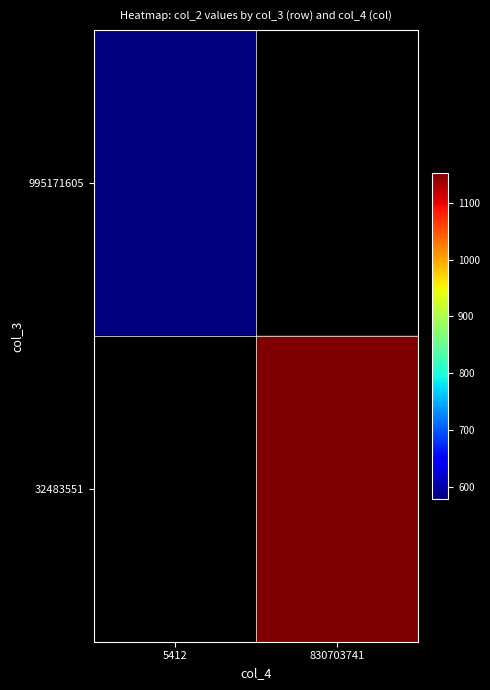

Reading left to right, extract all data points from this chart.

995171605: 5412=578.9	830703741=0.0
32483551: 5412=0.0	830703741=1153.0